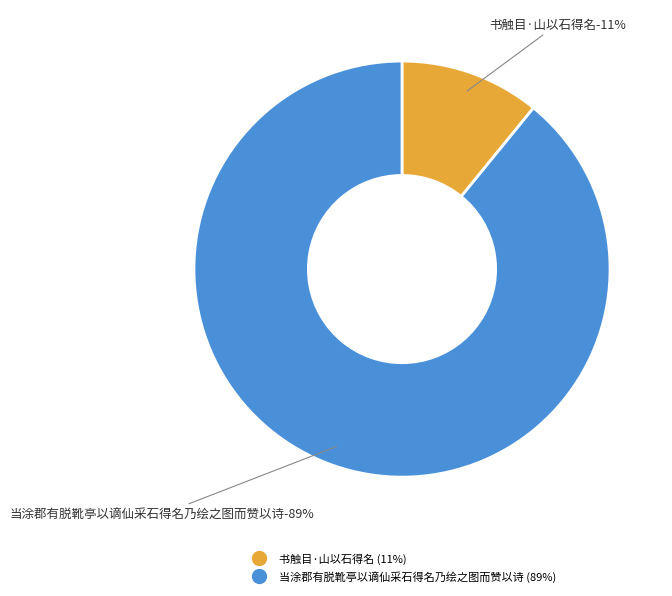

To the nearest percent, what is the average slice percentage?

50%